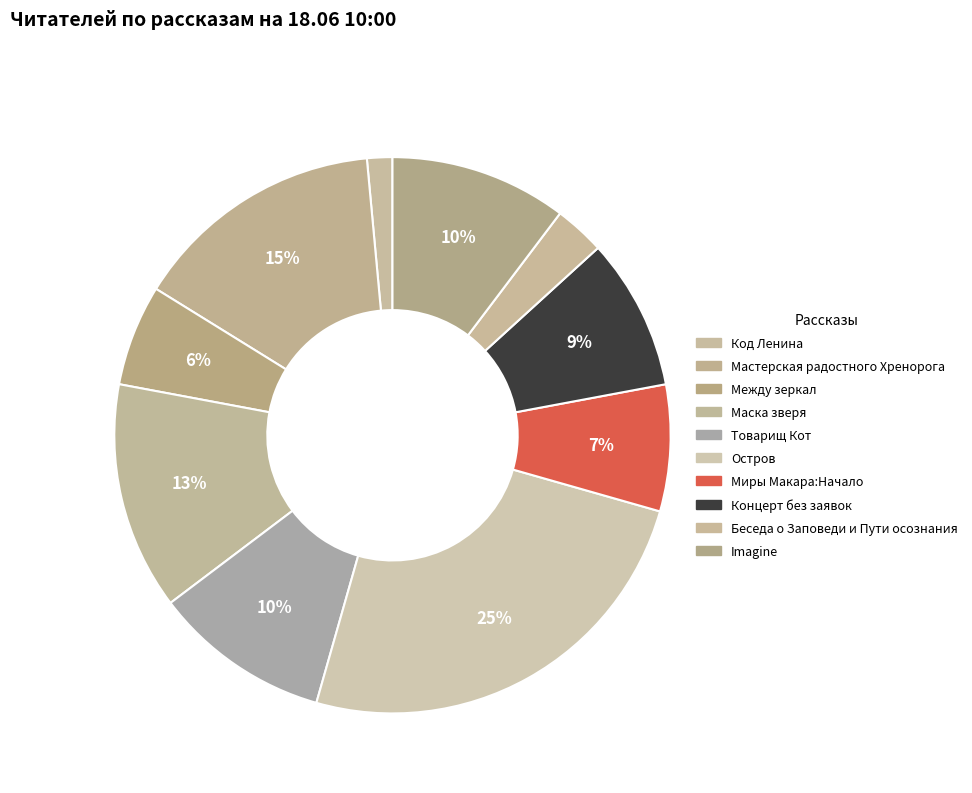

What is the ratio of the value at Код Ленина to the value at Остров?

0.1